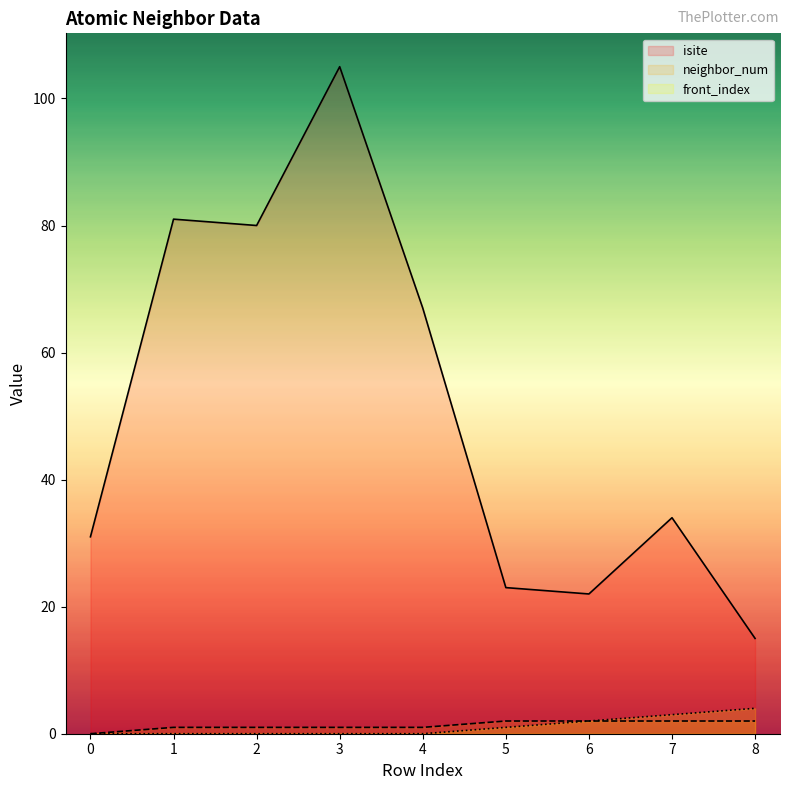

How many values in neighbor_num are above zero?

8